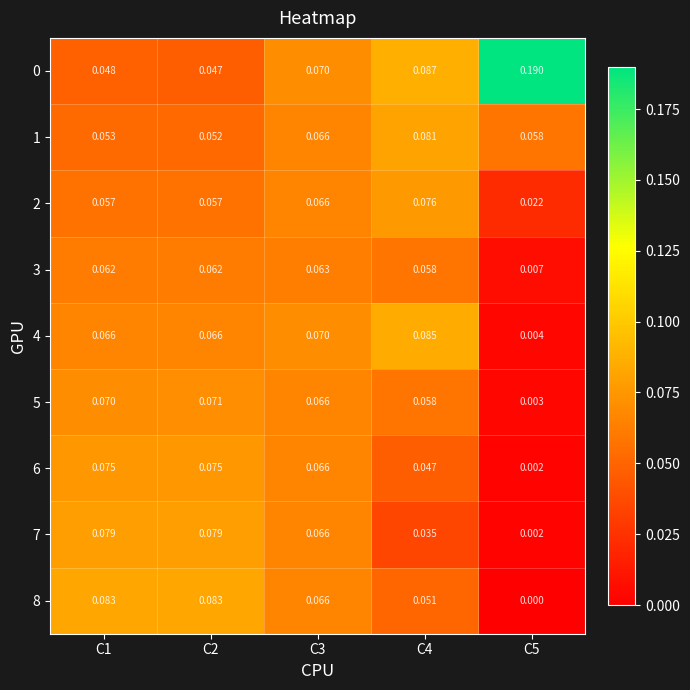

Is the value of 8 at C5 greater than the value of 0 at C5?

No